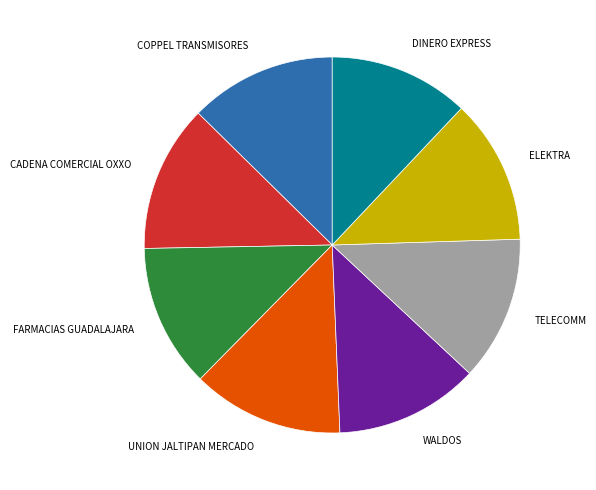

Is the sum of FARMACIAS GUADALAJARA and TELECOMM greater than half?

No